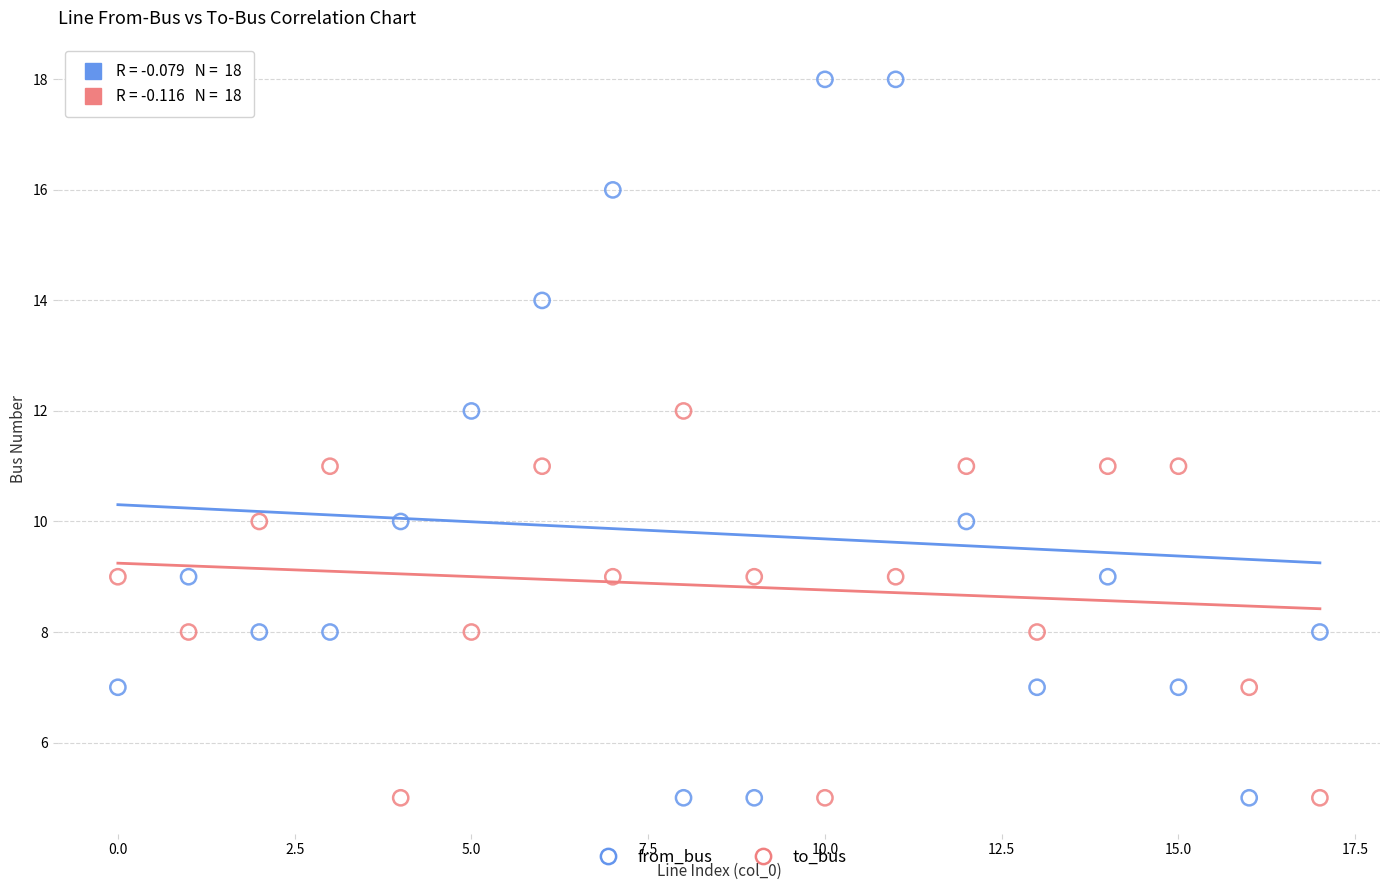

Which series contains the highest Y value?

from_bus